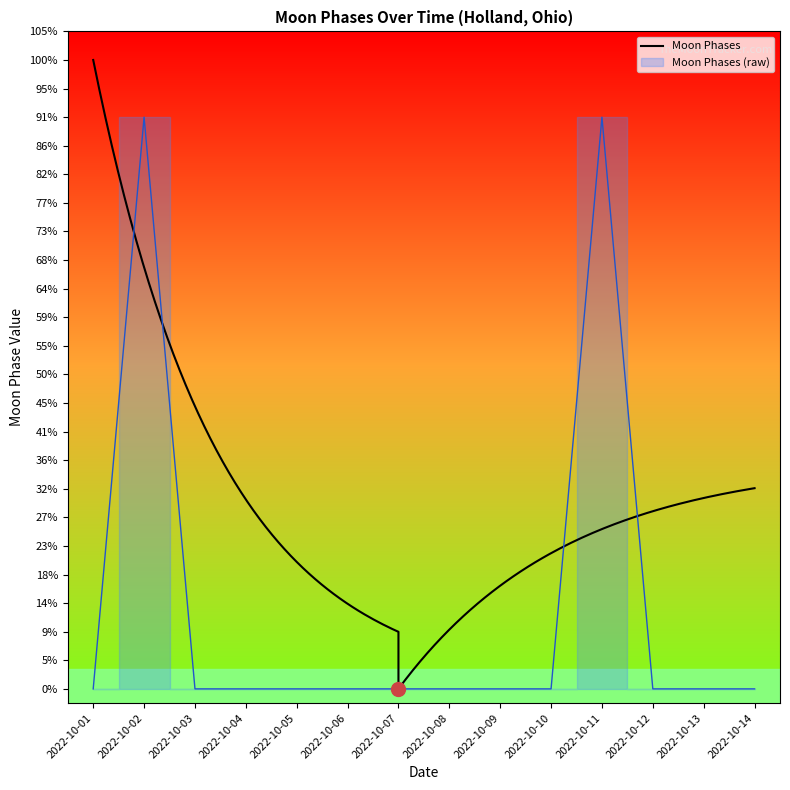

Reading right to left, what are all the values shown in this chart?

2022-10-14=0	2022-10-13=0	2022-10-12=0	2022-10-11=2	2022-10-10=0	2022-10-09=0	2022-10-08=0	2022-10-07=0	2022-10-06=0	2022-10-05=0	2022-10-04=0	2022-10-03=0	2022-10-02=2	2022-10-01=0